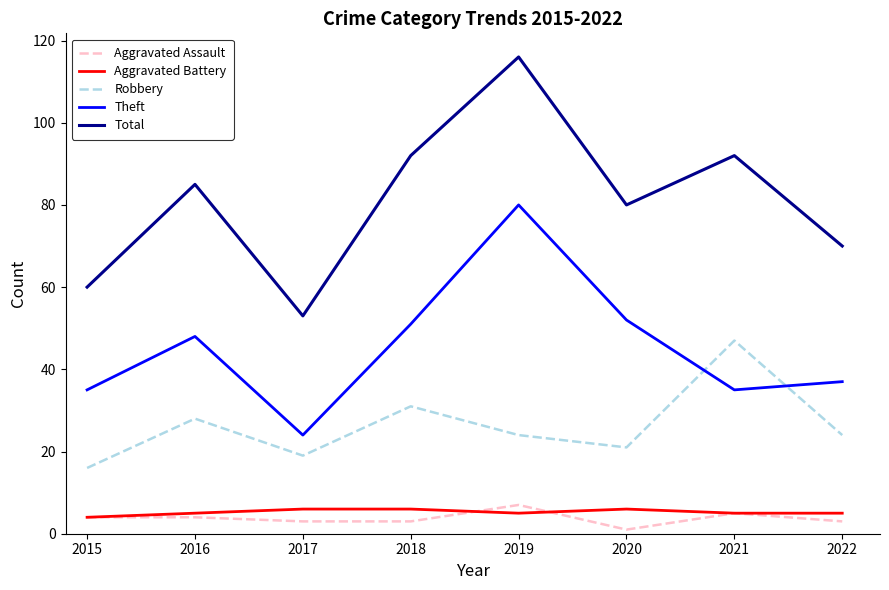

Which label corresponds to the largest value in the chart?

2019